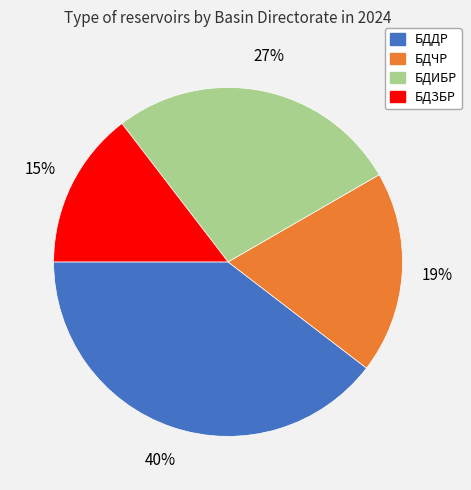

Rank the categories by value from highest to lowest.

БДДР, БДИБР, БДЧР, БДЗБР